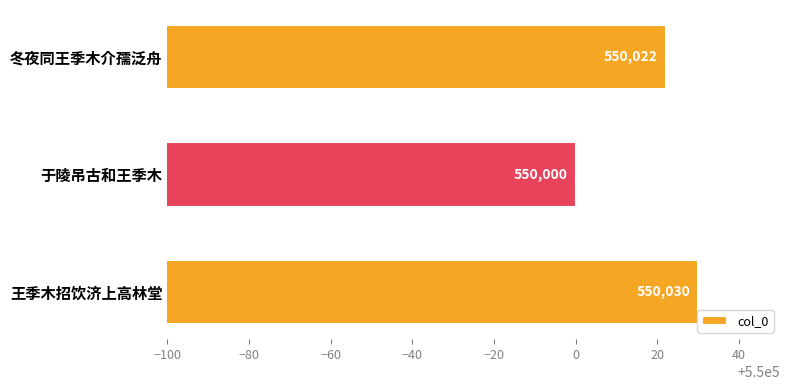

What value does the data have at 于陵吊古和王季木, to the nearest 10?

550000